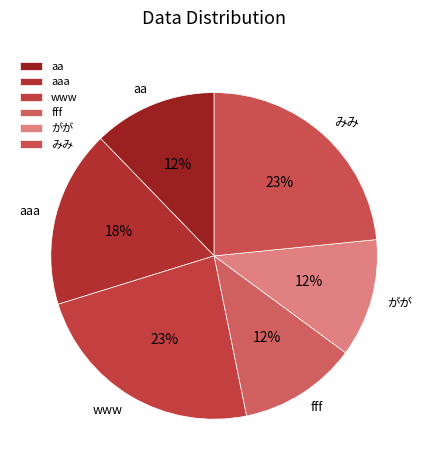

Is there a majority slice in this chart?

No